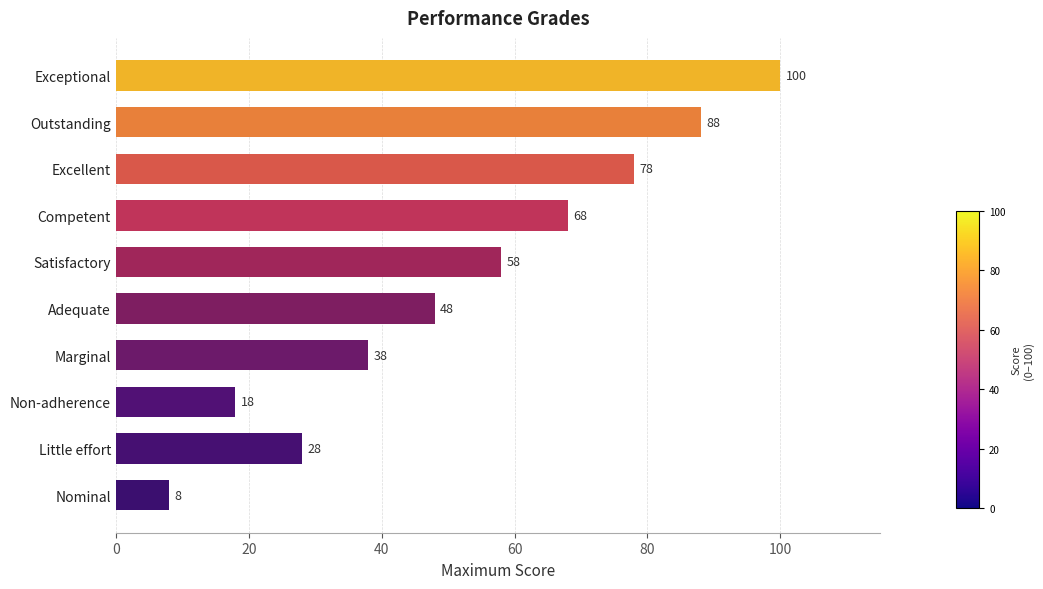

The value at Non-adherence is 5. True or false?

False